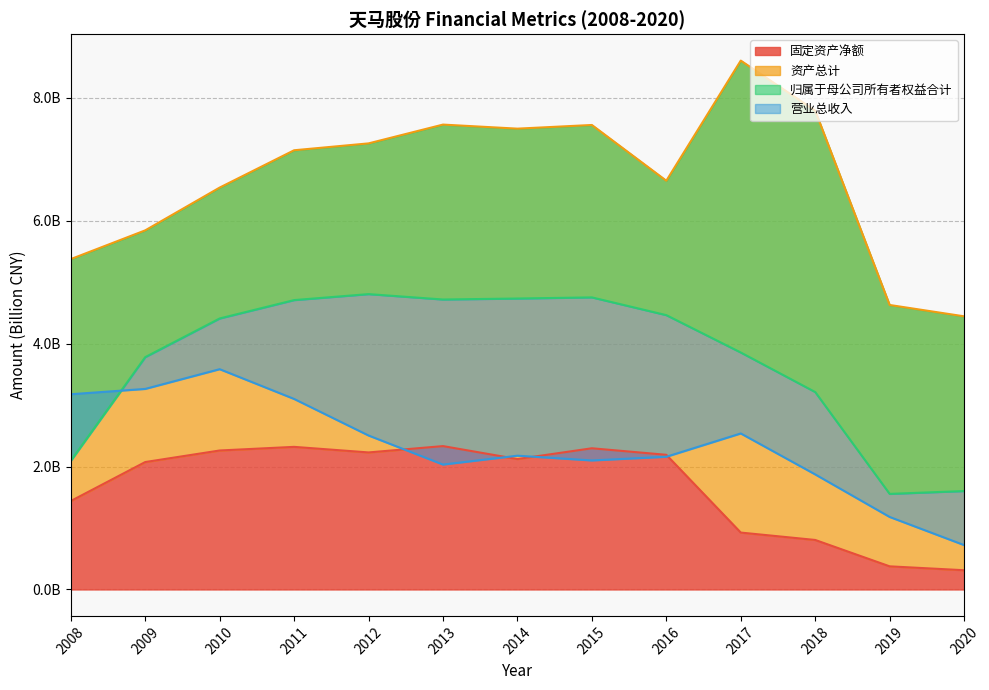

At which label does 资产总计 reach its minimum?

2020